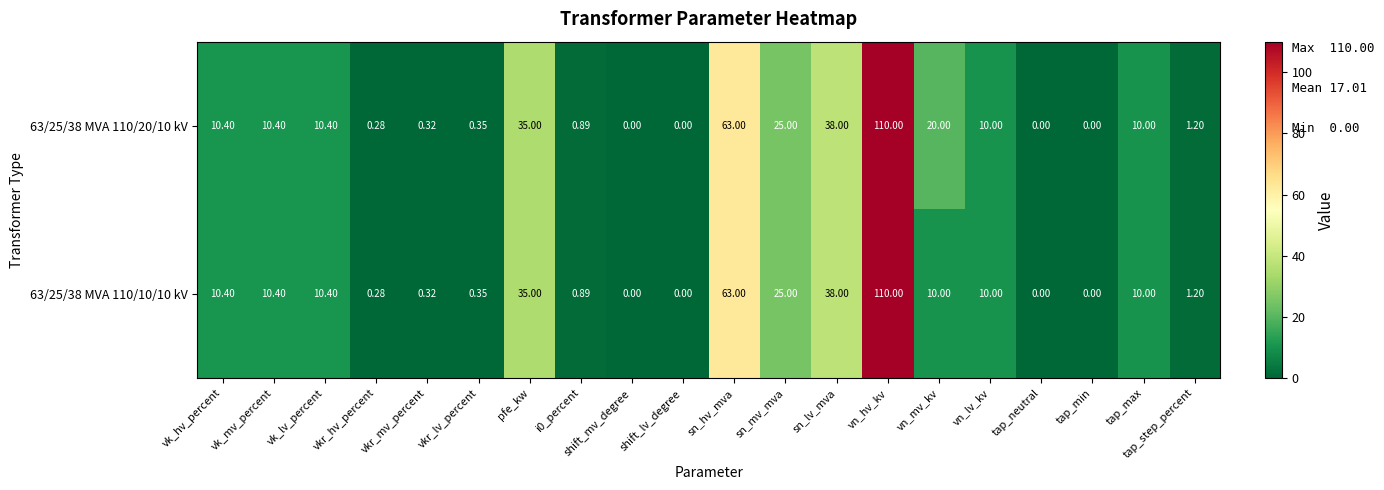

Which category has the highest value across all series?

vn_hv_kv